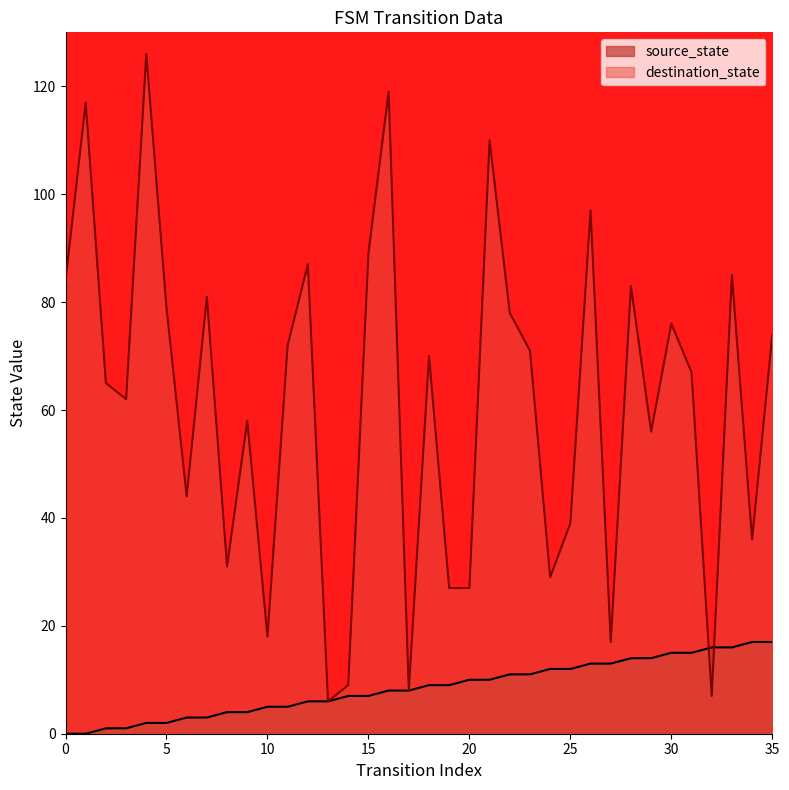

What is the value of the destination_state point at the 26th from the left?

39